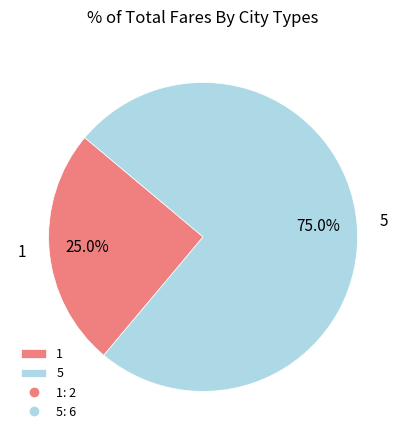

To the nearest percent, what is the average slice percentage?

50%